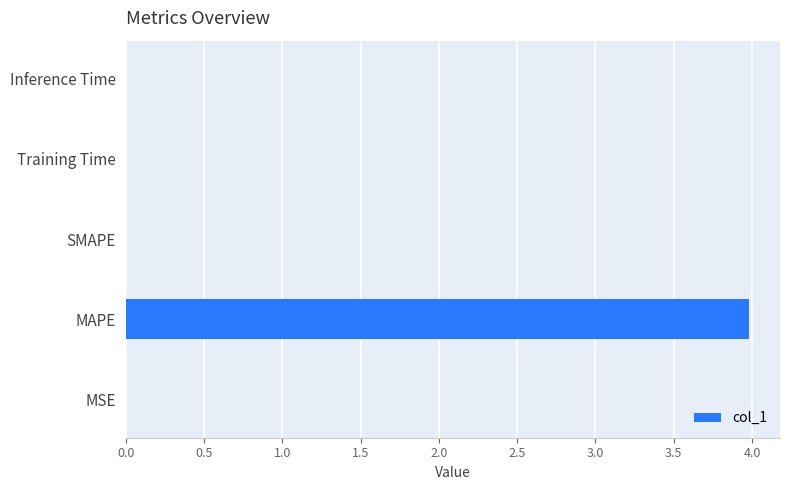

Which label corresponds to the largest value in the chart?

MAPE